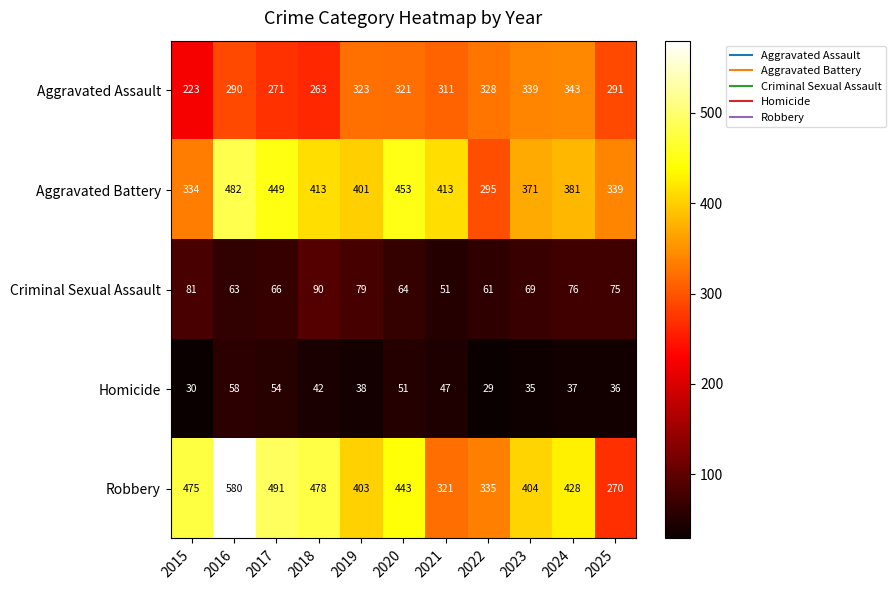

Which series has the largest total across all categories?

Robbery